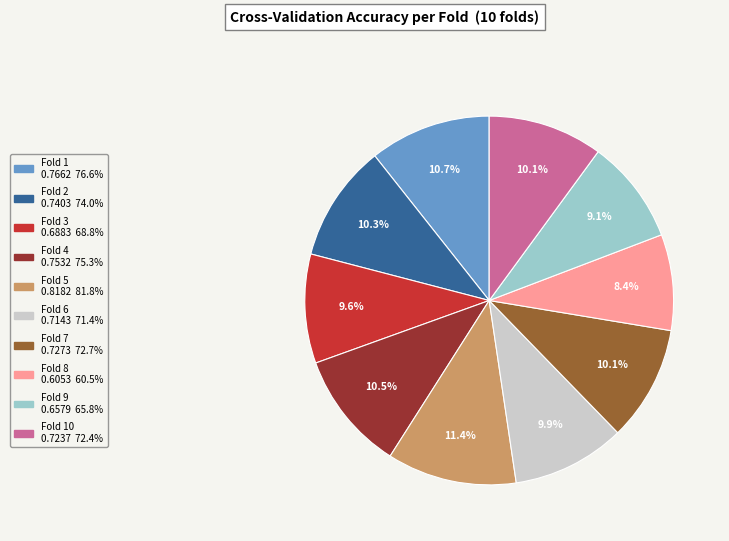

Count the number of slices in the pie.

10